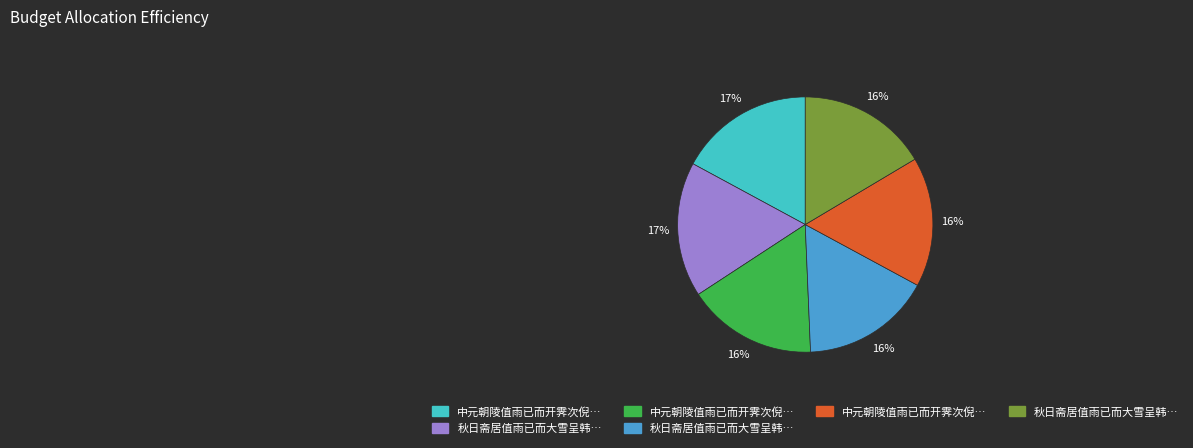

How many segments does this pie chart have?

6